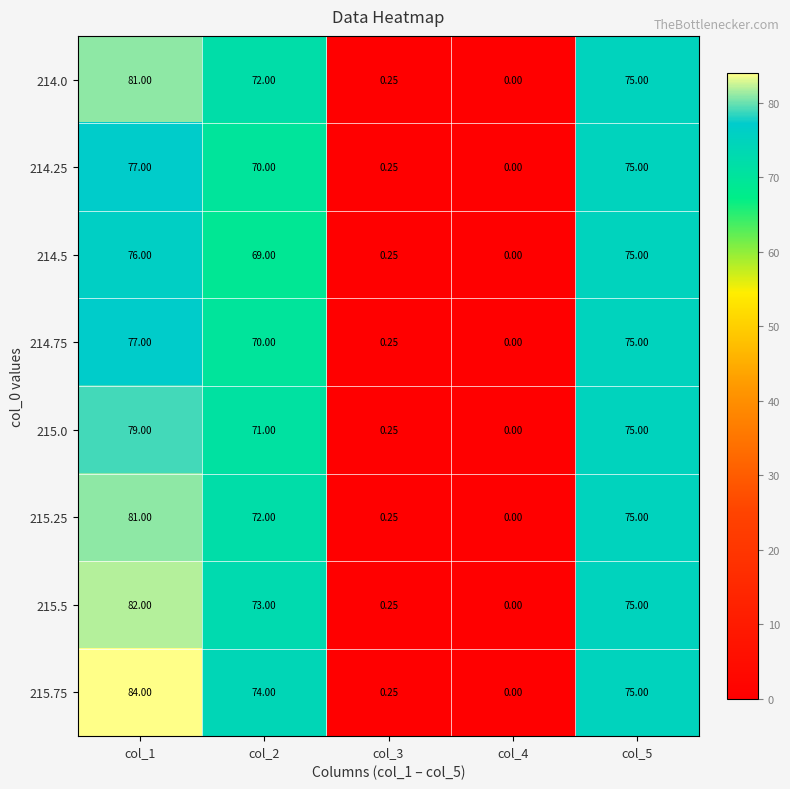

Reading right to left, transcribe all the data shown in this chart.

214.0: col_5=75.0	col_4=0.0	col_3=0.2	col_2=72.0	col_1=81.0
214.25: col_5=75.0	col_4=0.0	col_3=0.2	col_2=70.0	col_1=77.0
214.5: col_5=75.0	col_4=0.0	col_3=0.2	col_2=69.0	col_1=76.0
214.75: col_5=75.0	col_4=0.0	col_3=0.2	col_2=70.0	col_1=77.0
215.0: col_5=75.0	col_4=0.0	col_3=0.2	col_2=71.0	col_1=79.0
215.25: col_5=75.0	col_4=0.0	col_3=0.2	col_2=72.0	col_1=81.0
215.5: col_5=75.0	col_4=0.0	col_3=0.2	col_2=73.0	col_1=82.0
215.75: col_5=75.0	col_4=0.0	col_3=0.2	col_2=74.0	col_1=84.0